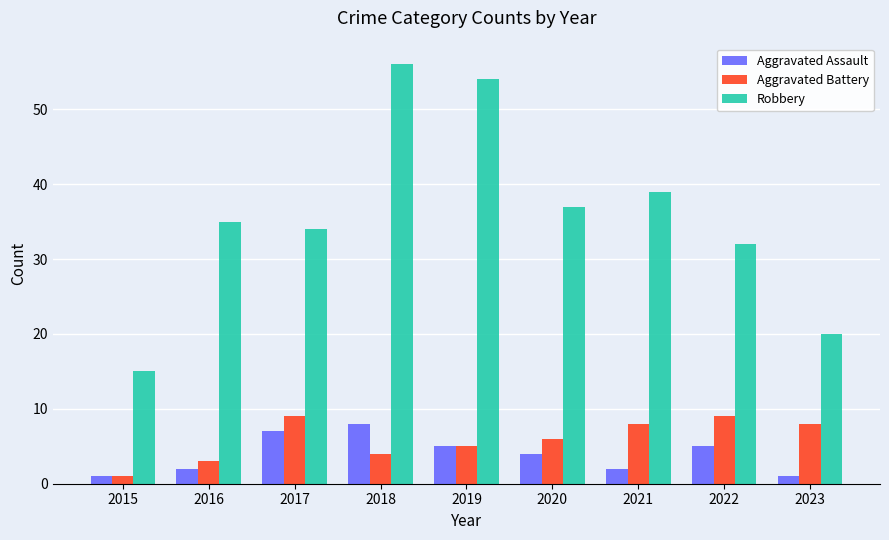

Reading left to right, list all the values displayed in this chart.

Aggravated Assault: 1	2	7	8	5	4	2	5	1
Aggravated Battery: 1	3	9	4	5	6	8	9	8
Robbery: 15	35	34	56	54	37	39	32	20